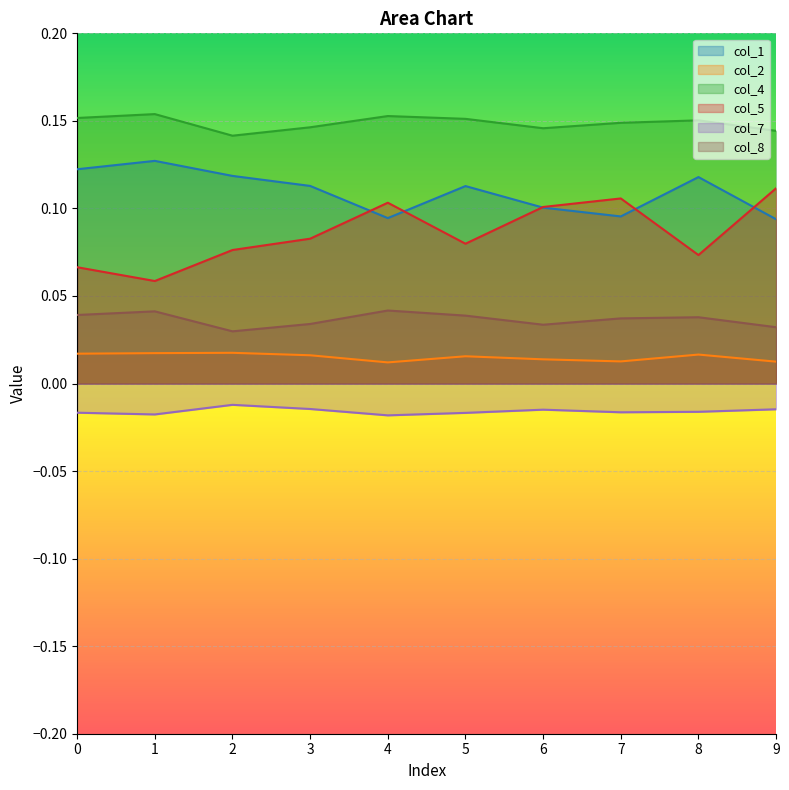

Reading left to right, extract all data points from this chart.

col_1: 0.1	0.1	0.1	0.1	0.1	0.1	0.1	0.1	0.1	0.1
col_2: 0.0	0.0	0.0	0.0	0.0	0.0	0.0	0.0	0.0	0.0
col_4: 0.2	0.2	0.1	0.1	0.2	0.2	0.1	0.1	0.2	0.1
col_5: 0.1	0.1	0.1	0.1	0.1	0.1	0.1	0.1	0.1	0.1
col_7: -0.0	-0.0	-0.0	-0.0	-0.0	-0.0	-0.0	-0.0	-0.0	-0.0
col_8: 0.0	0.0	0.0	0.0	0.0	0.0	0.0	0.0	0.0	0.0